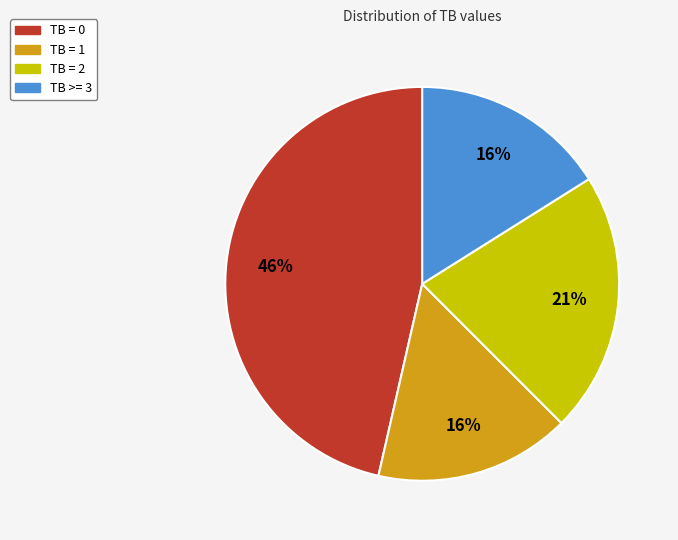

Is there a majority slice in this chart?

No